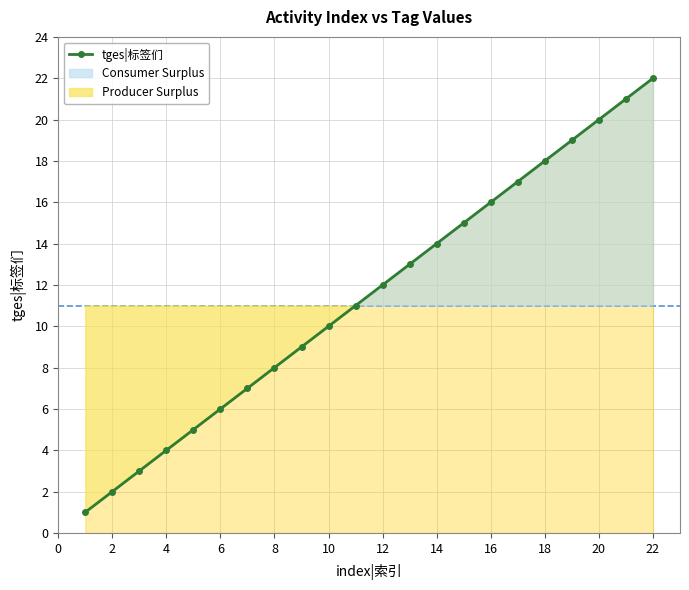

Reading left to right, transcribe all the data shown in this chart.

1	2	3	4	5	6	7	8	9	10	11	12	13	14	15	16	17	18	19	20	21	22